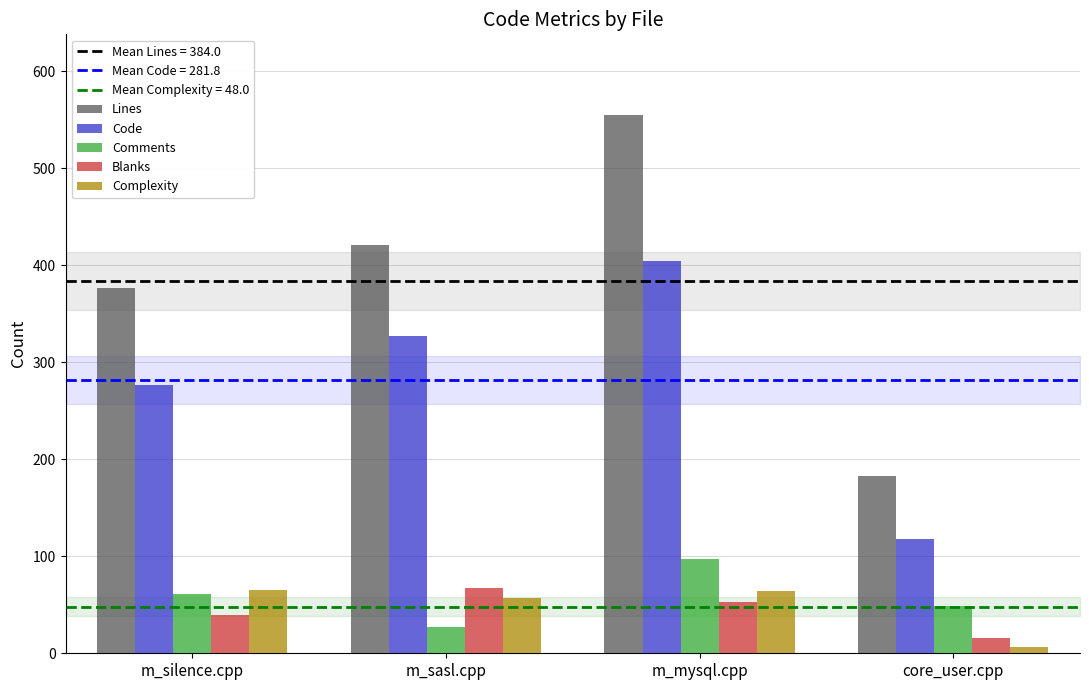

At which label does Blanks reach its peak?

m_sasl.cpp